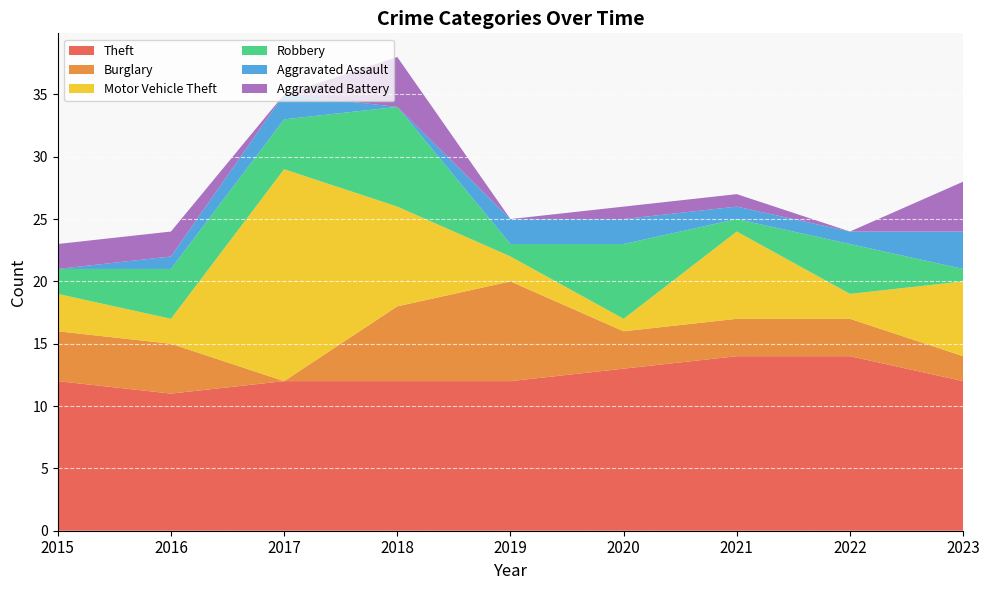

Reading right to left, transcribe all the data shown in this chart.

Theft: 12	14	14	13	12	12	12	11	12
Burglary: 2	3	3	3	8	6	0	4	4
Motor Vehicle Theft: 6	2	7	1	2	8	17	2	3
Robbery: 1	4	1	6	1	8	4	4	2
Aggravated Assault: 3	1	1	2	2	0	2	1	0
Aggravated Battery: 4	0	1	1	0	4	0	2	2